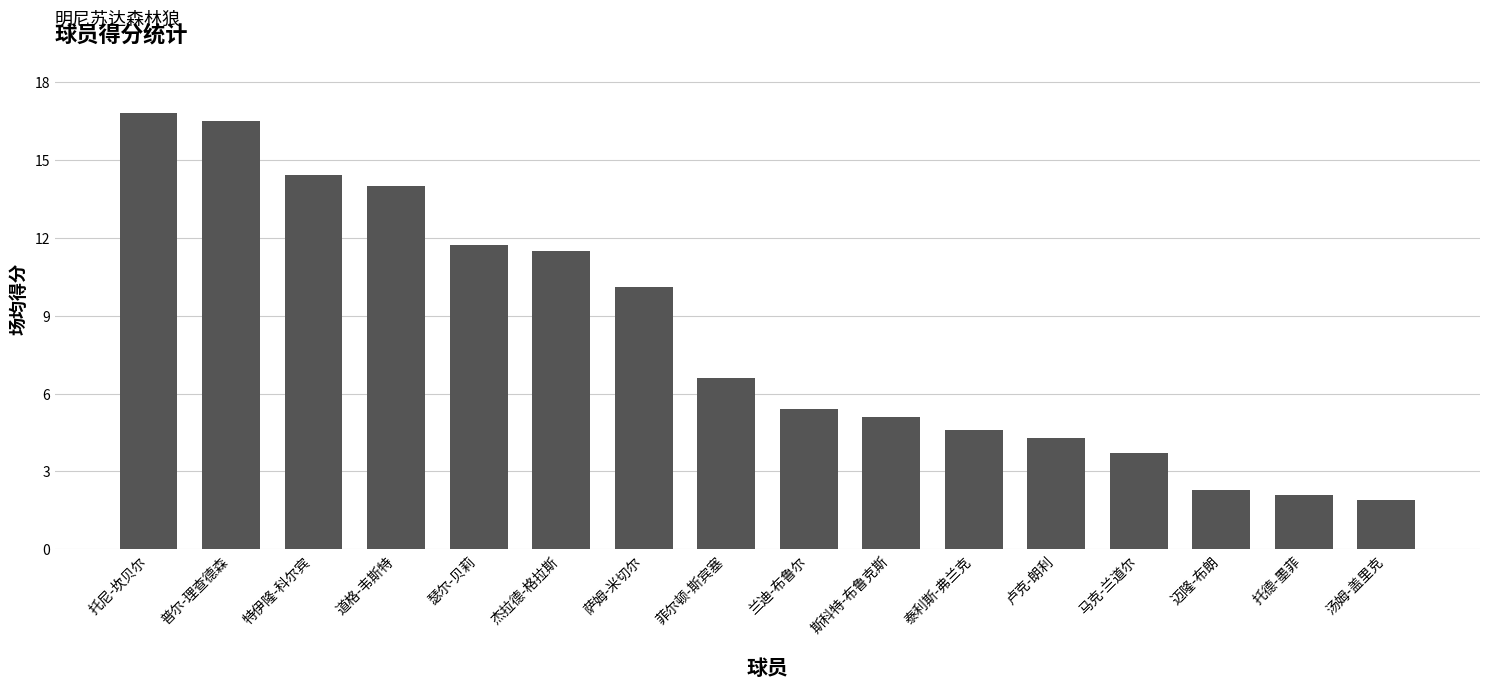

What is the approximate value at 道格-韦斯特?

14.0